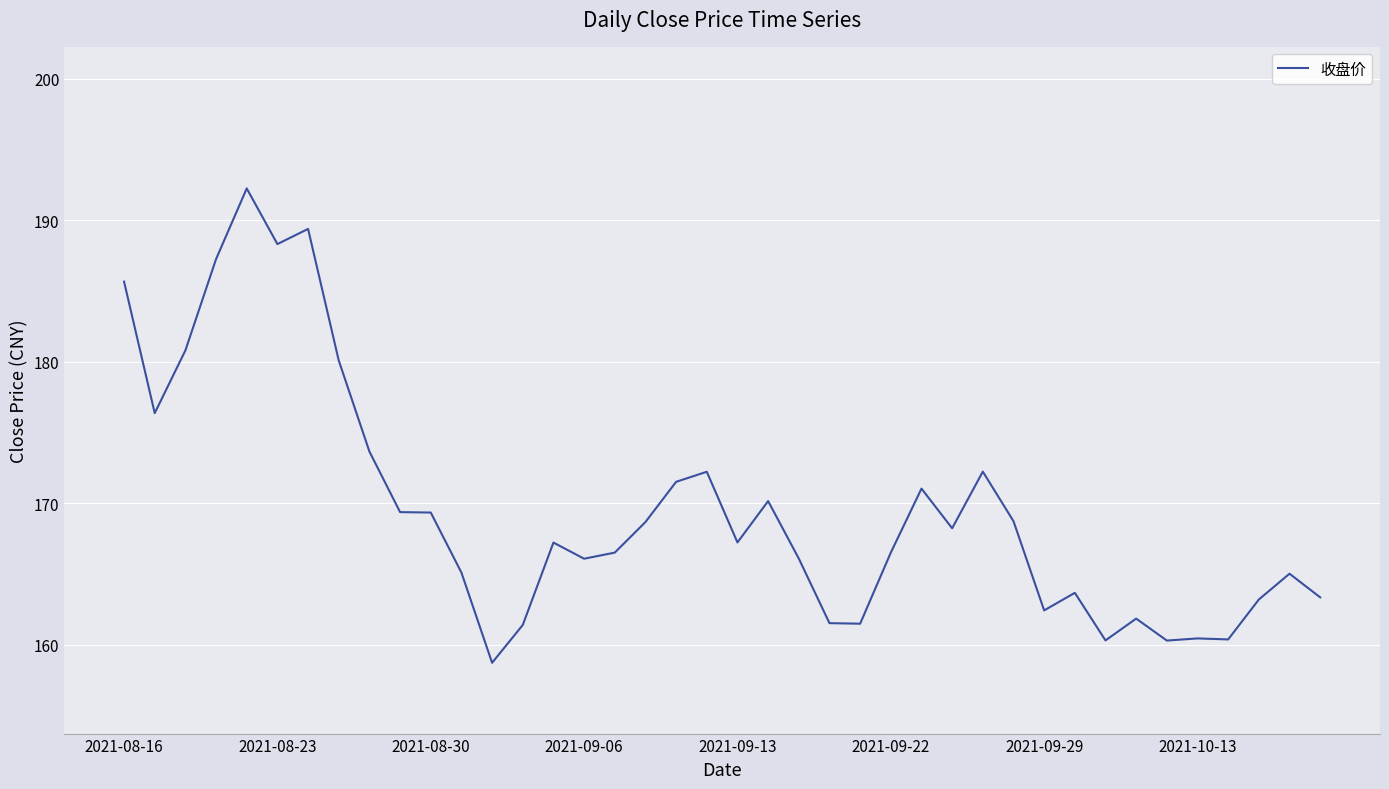

How many lines are shown in the chart?

1